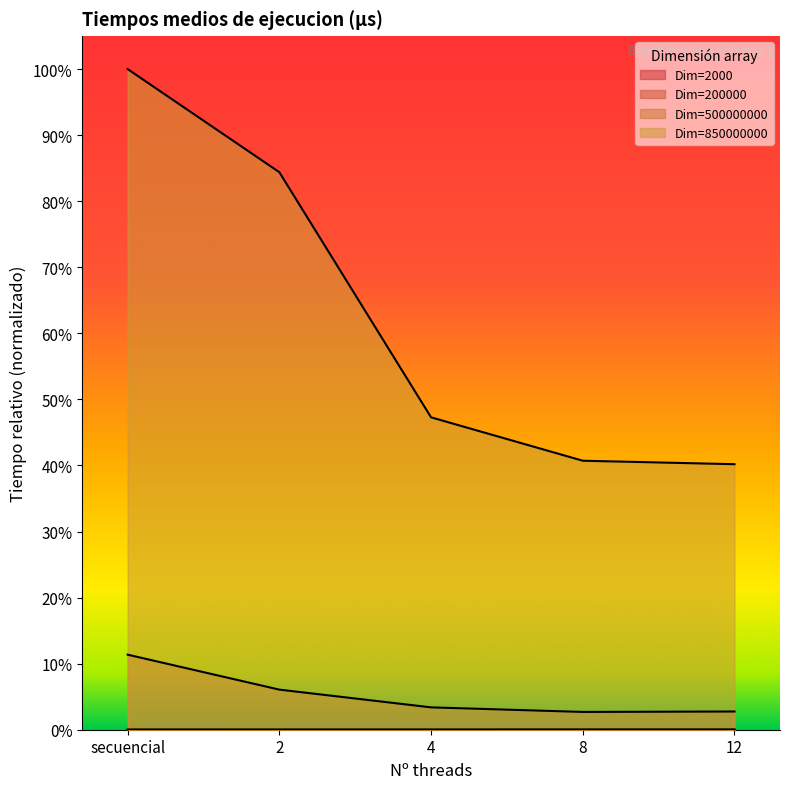

Reading left to right, transcribe all the data shown in this chart.

2000: secuencial=0.0	2=0.0	4=0.0	8=0.0	12=0.0
200000: secuencial=0.0	2=0.0	4=0.0	8=0.0	12=0.0
500000000: secuencial=0.1	2=0.1	4=0.0	8=0.0	12=0.0
850000000: secuencial=1.0	2=0.8	4=0.5	8=0.4	12=0.4